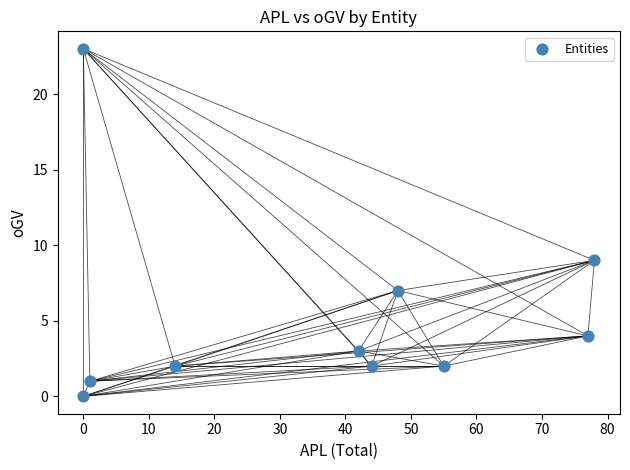

What Y value in the scatter plot is closest to 11?

9